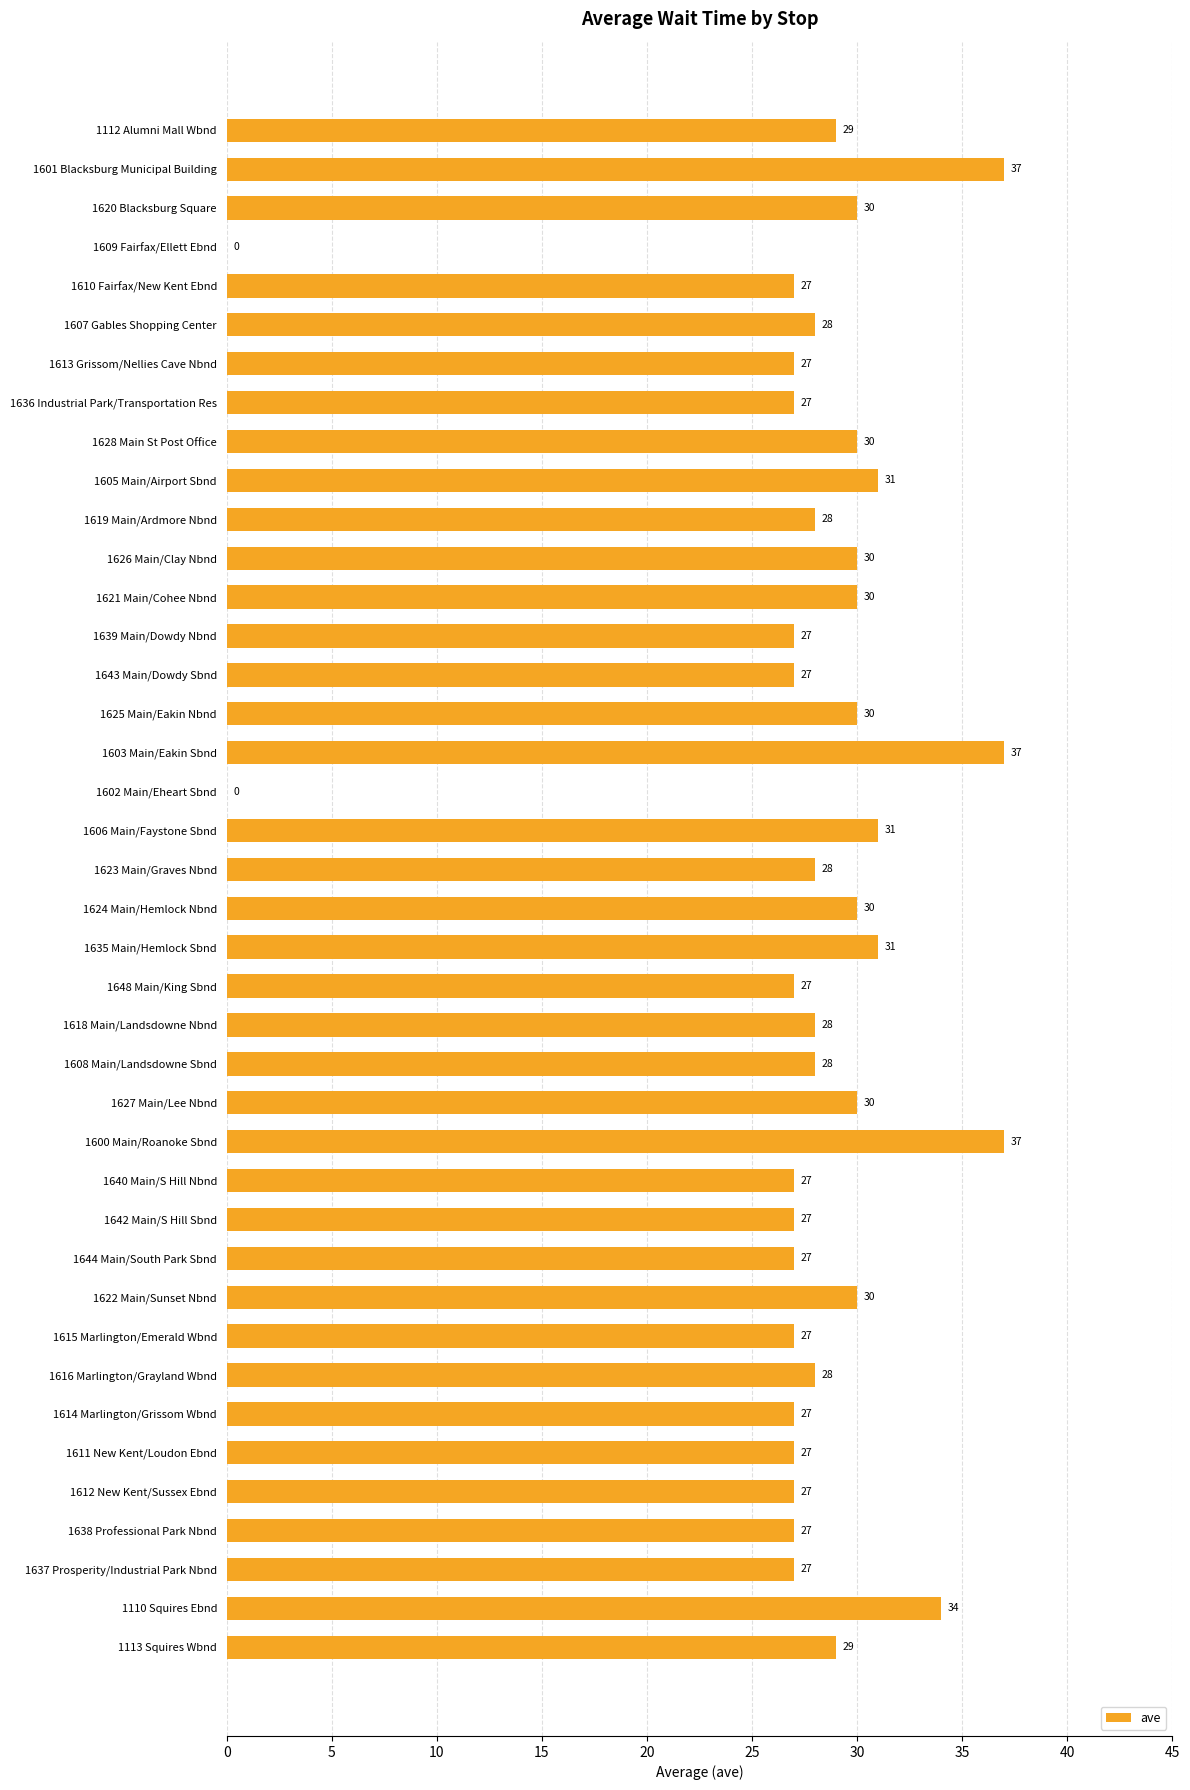

What is the sum of all values?

1109